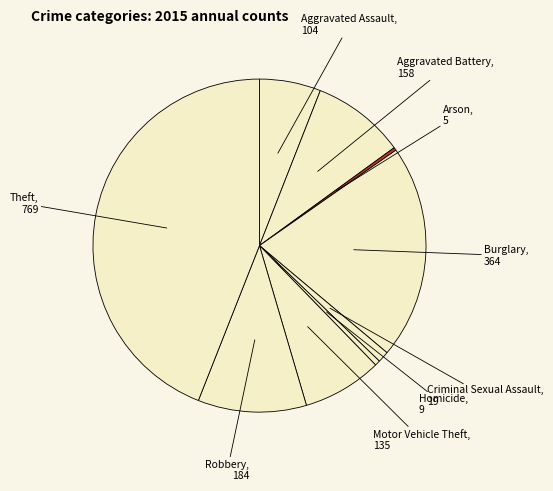

How many segments does this pie chart have?

9